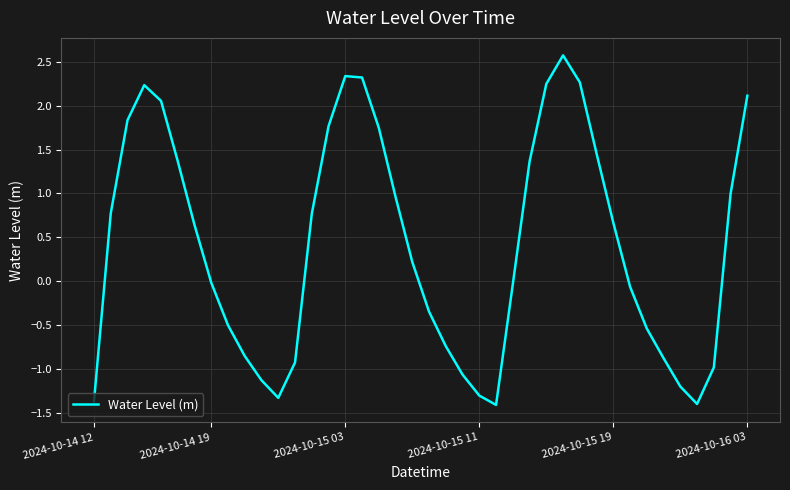

What is the difference between the maximum and minimum values?

4.0